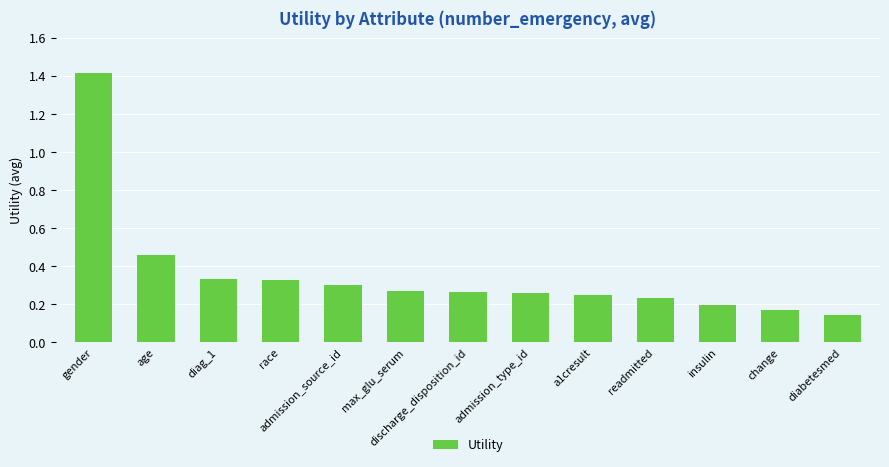

How many bars are there in total?

13